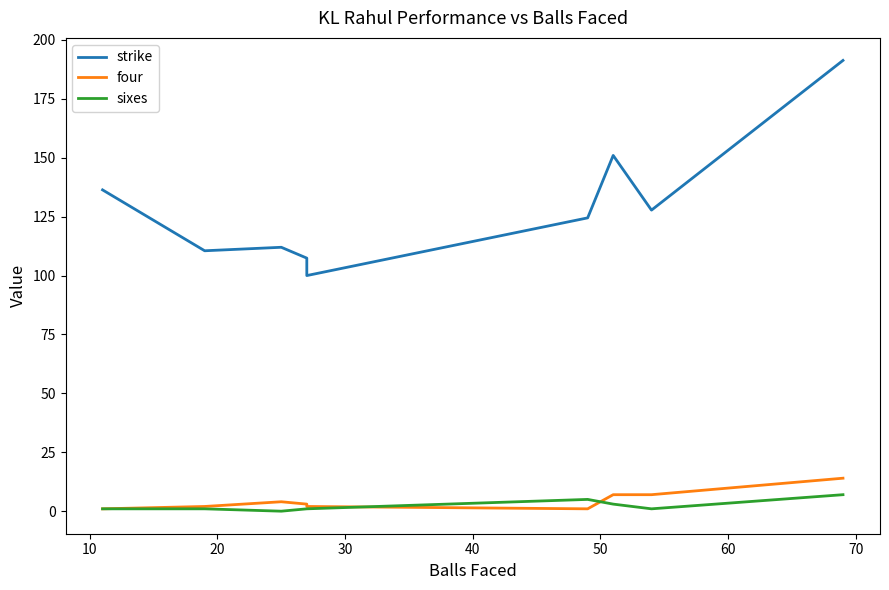

What is the highest value of the sixes series?

7.0